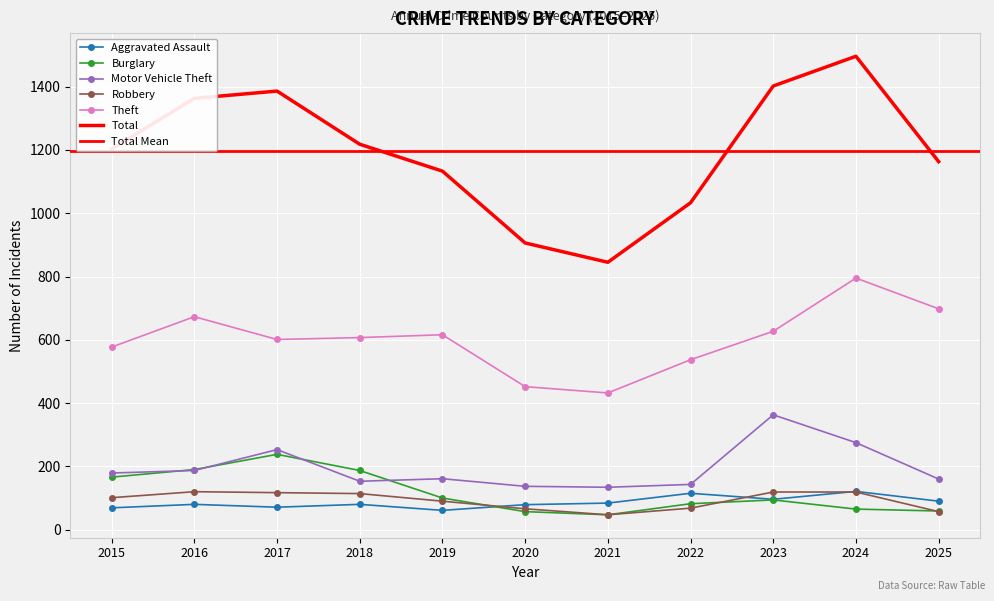

What is the lowest value of the Aggravated Assault series?

61